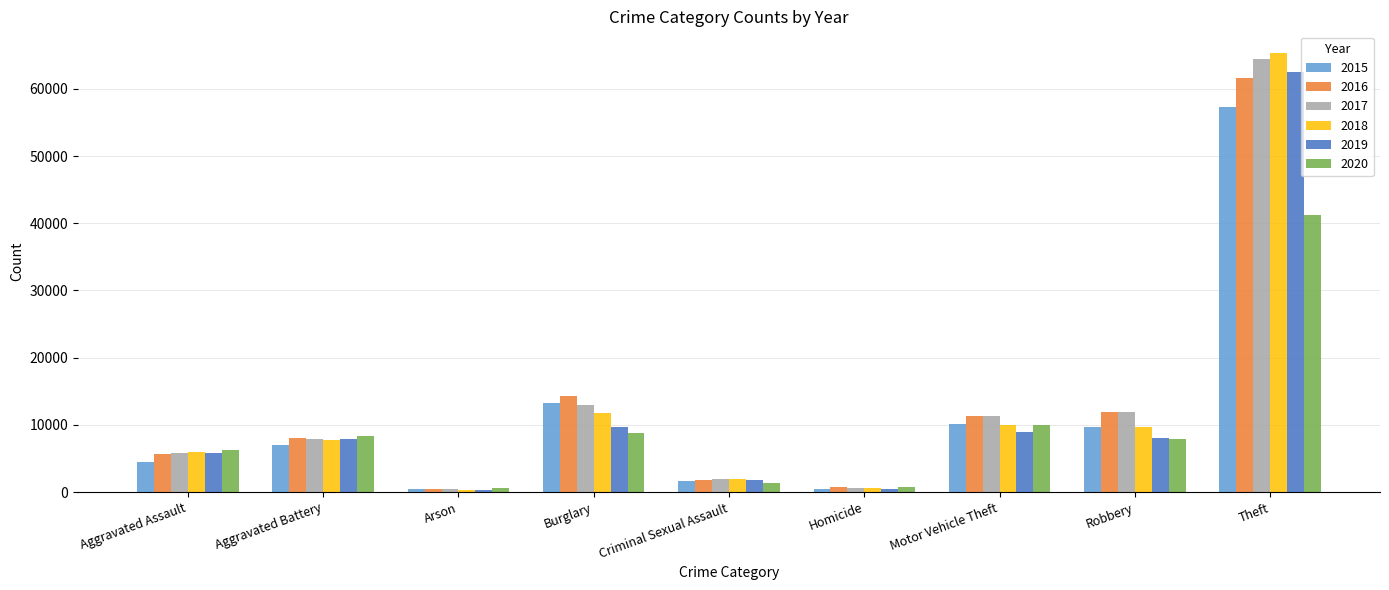

What are all the series names shown in the legend?

2015, 2016, 2017, 2018, 2019, 2020